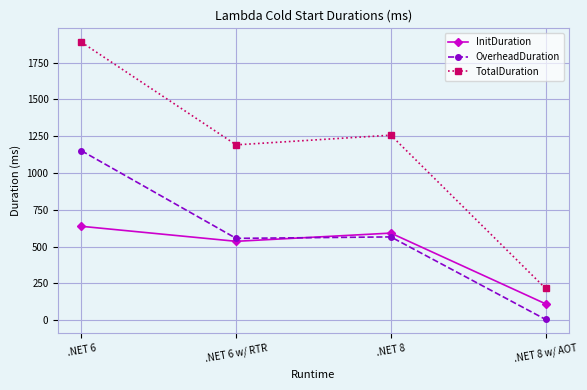

What is the average value of the TotalDuration series?

1138.0